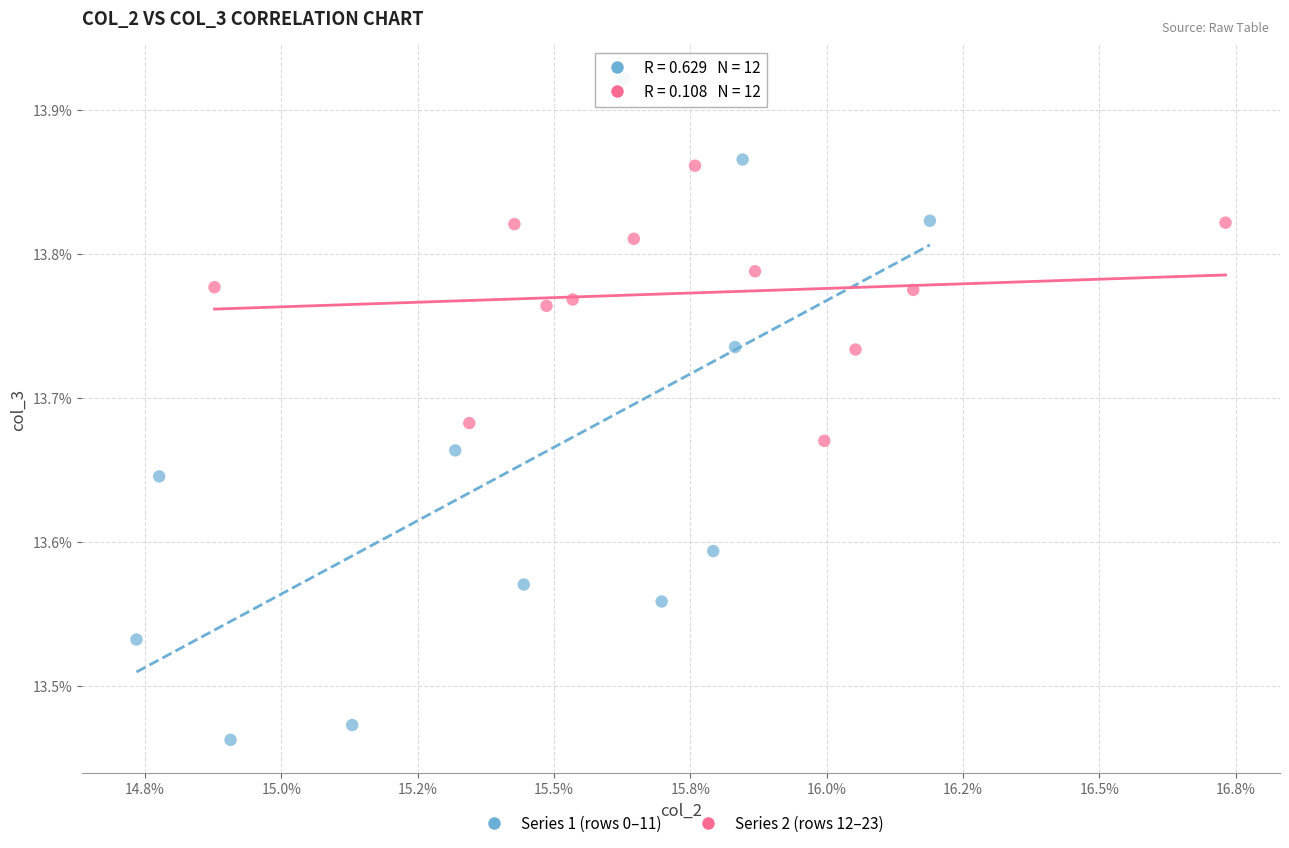

Which series reaches the minimum Y coordinate?

Series 1 (rows 0–11)